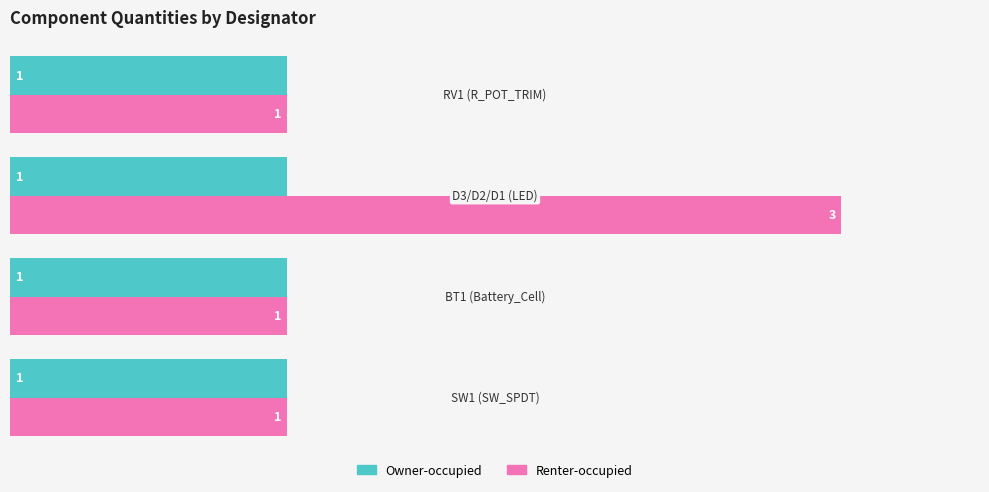

What is the greatest value displayed?

3